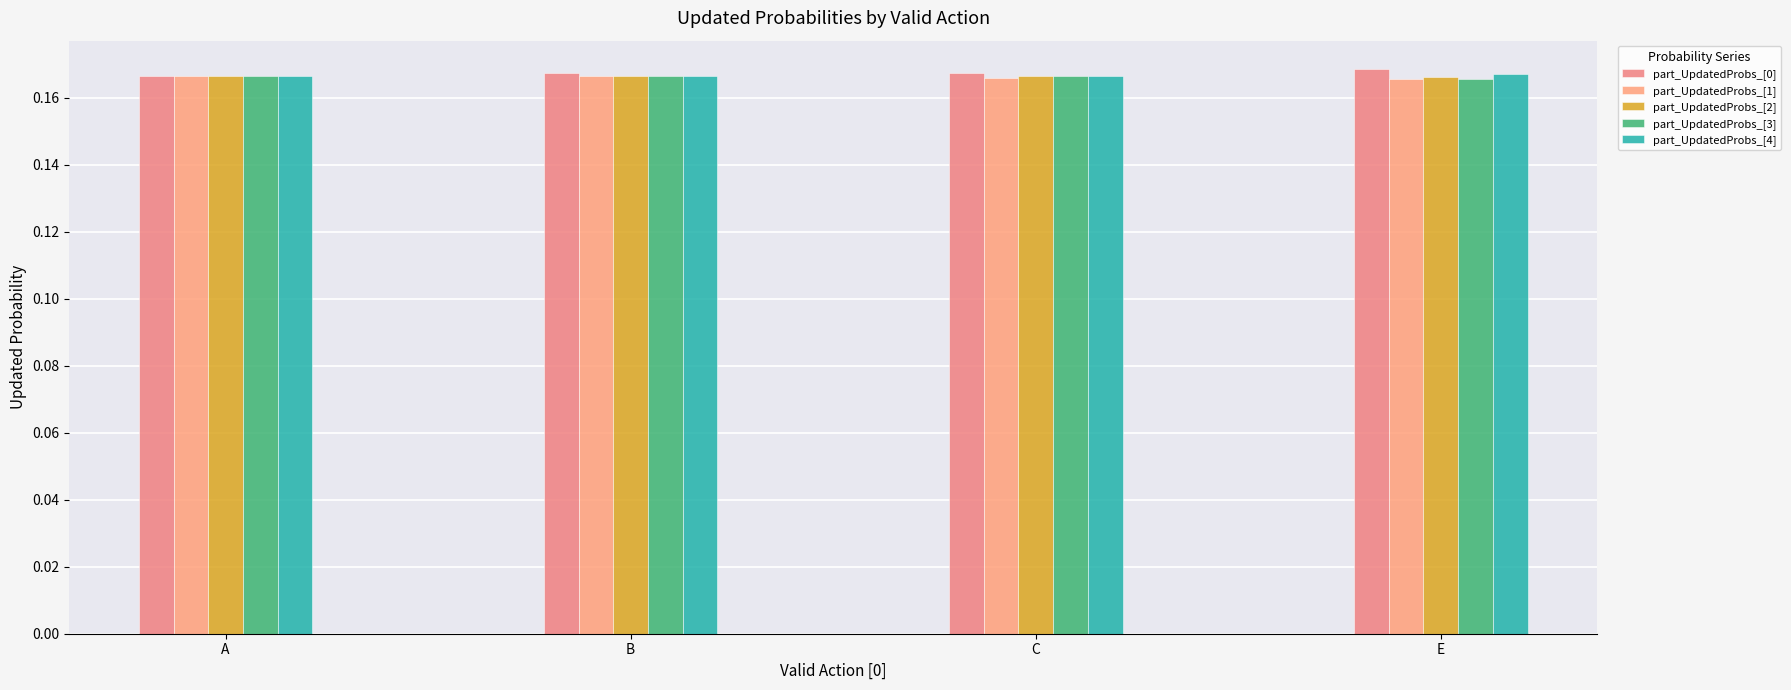

Is it true that part_UpdatedProbs_[2] equals 0.2 at B?

True